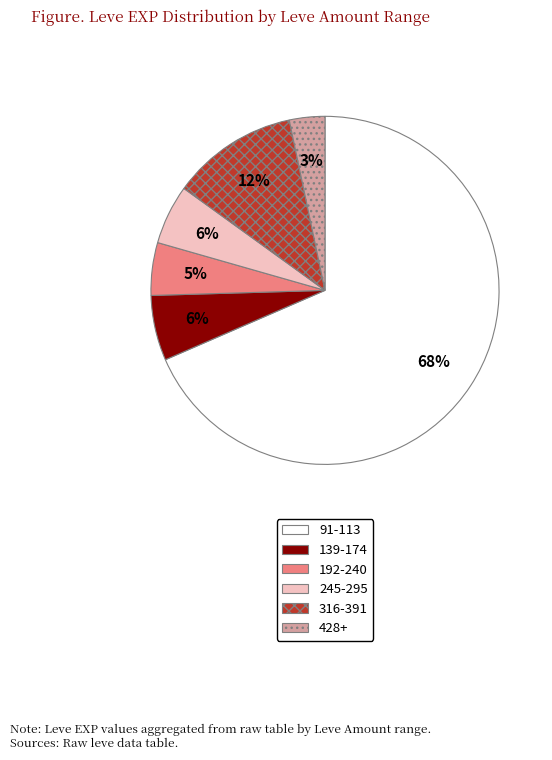

True or false: 428+ accounts for 3% of the total.

True